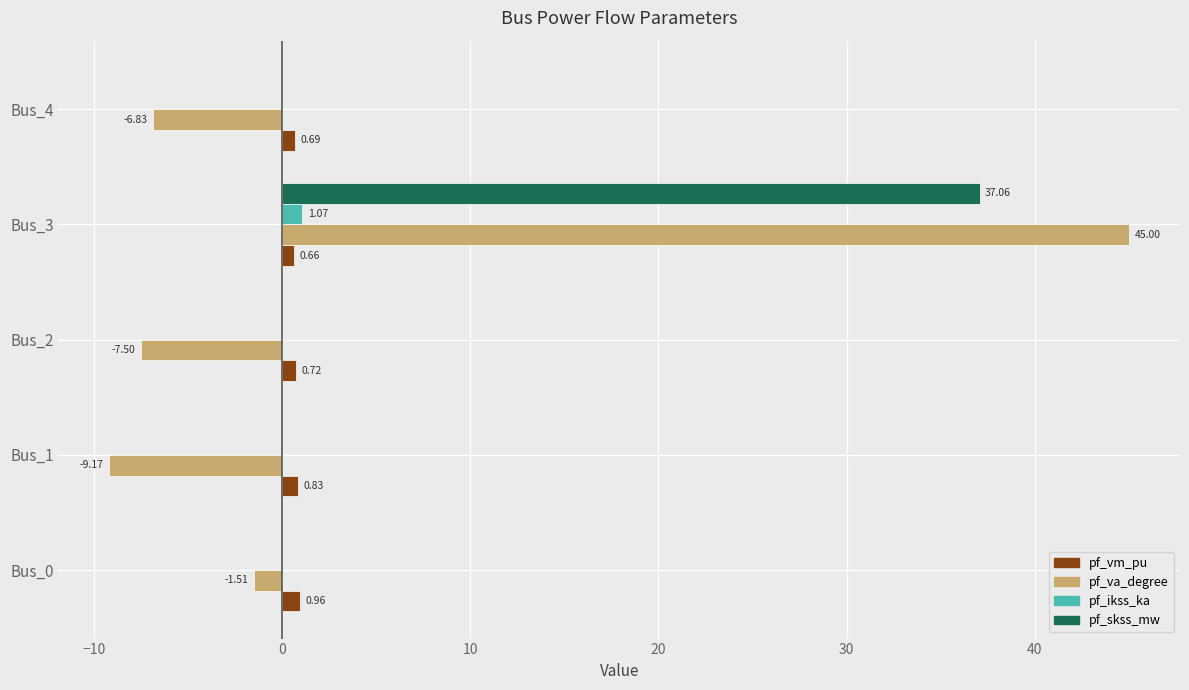

Which series has the largest total across all categories?

pf_skss_mw